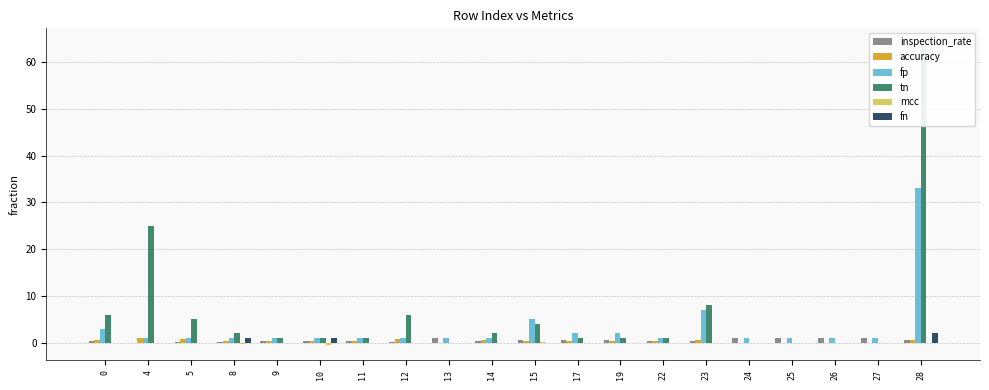

What is the value of the accuracy bar at the 2nd from the left?

1.0